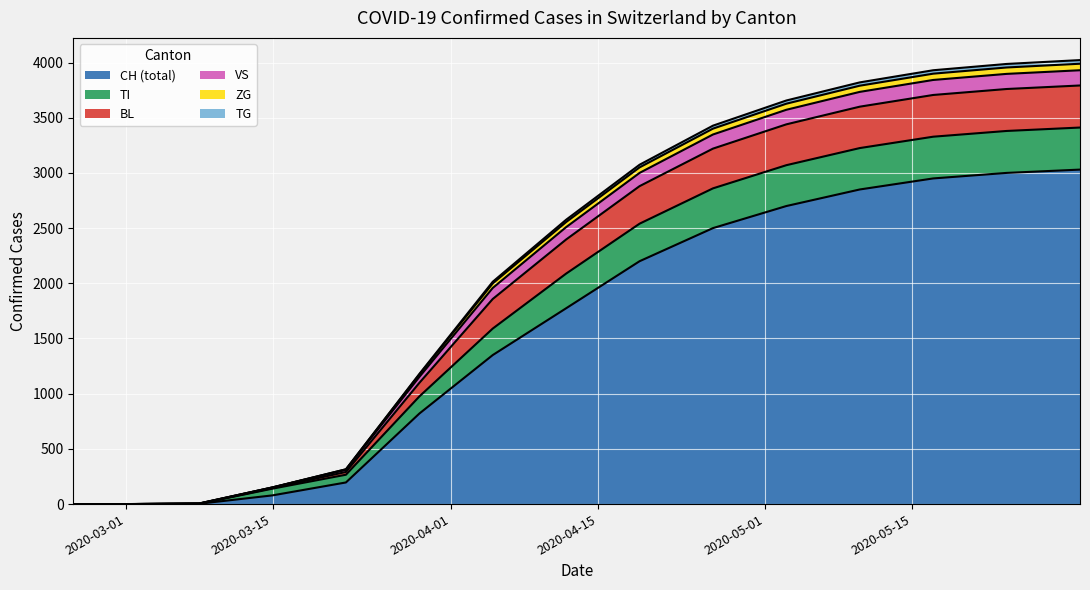

Which series has the widest spread of values?

CH